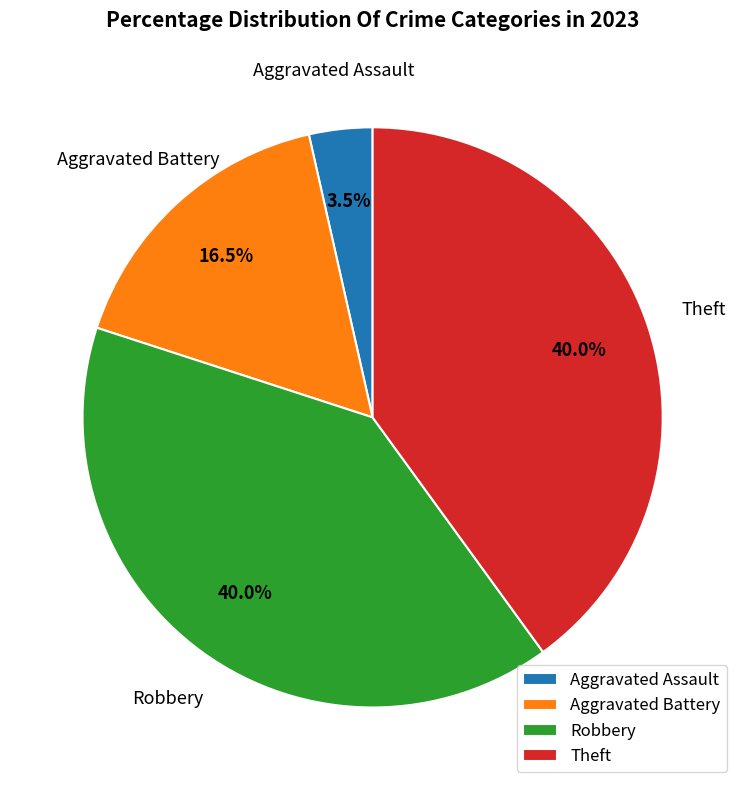

Approximately how many times larger is the value at Theft compared to Robbery?

1.0